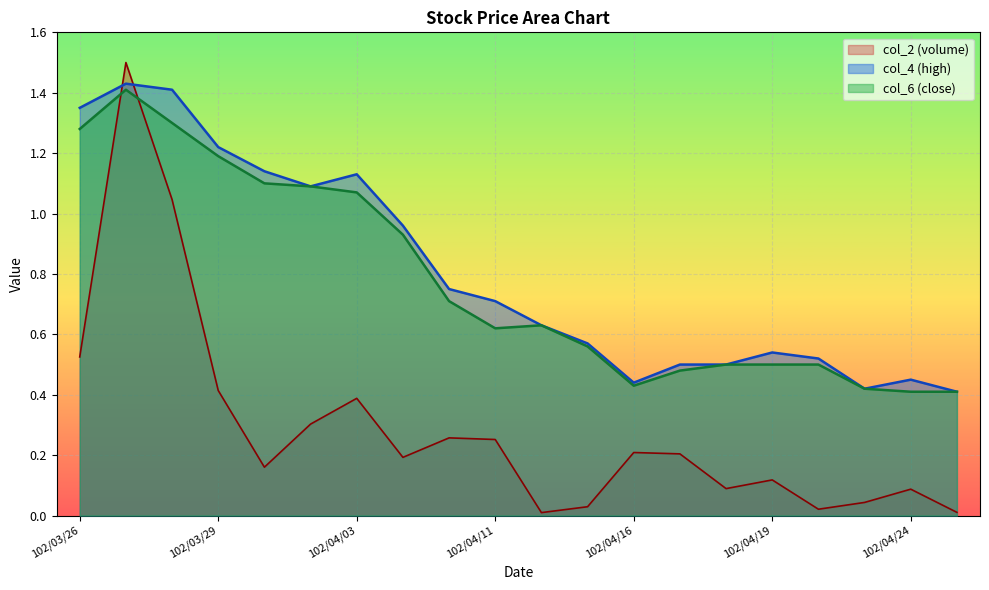

How many series are shown in this chart?

3